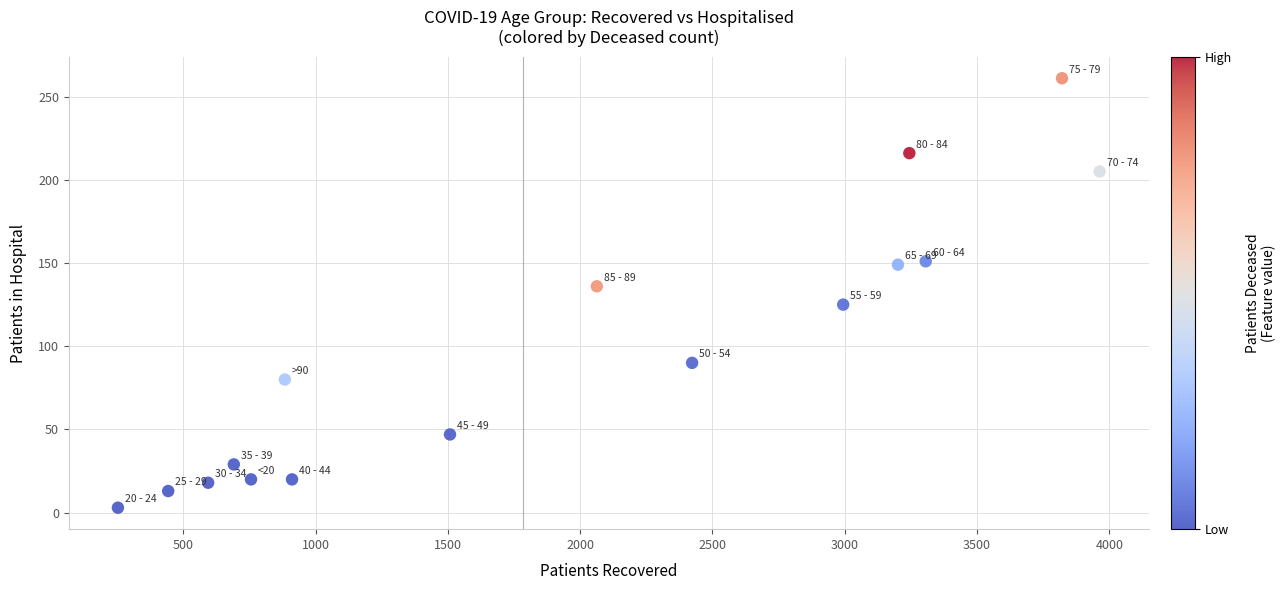

What Y value in the scatter plot is closest to 132?

136